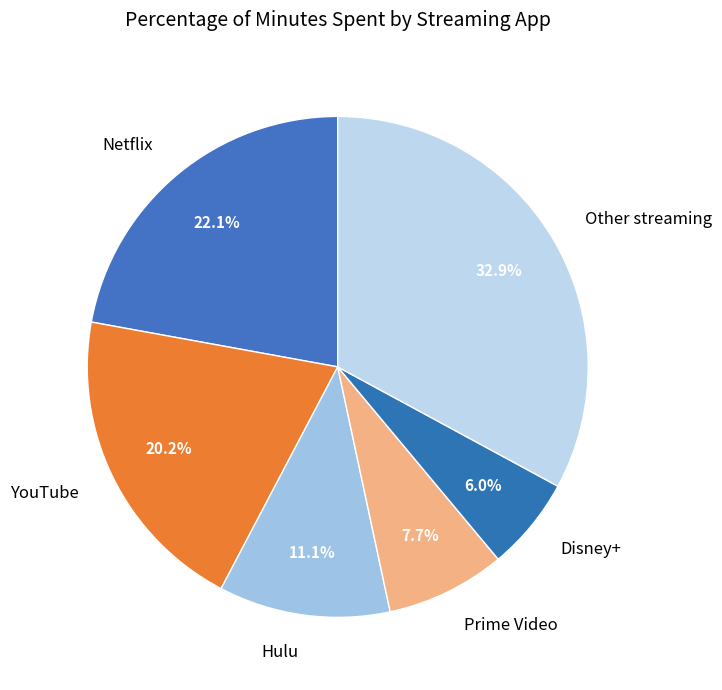

Is it true that Prime Video is 8% of the pie?

True